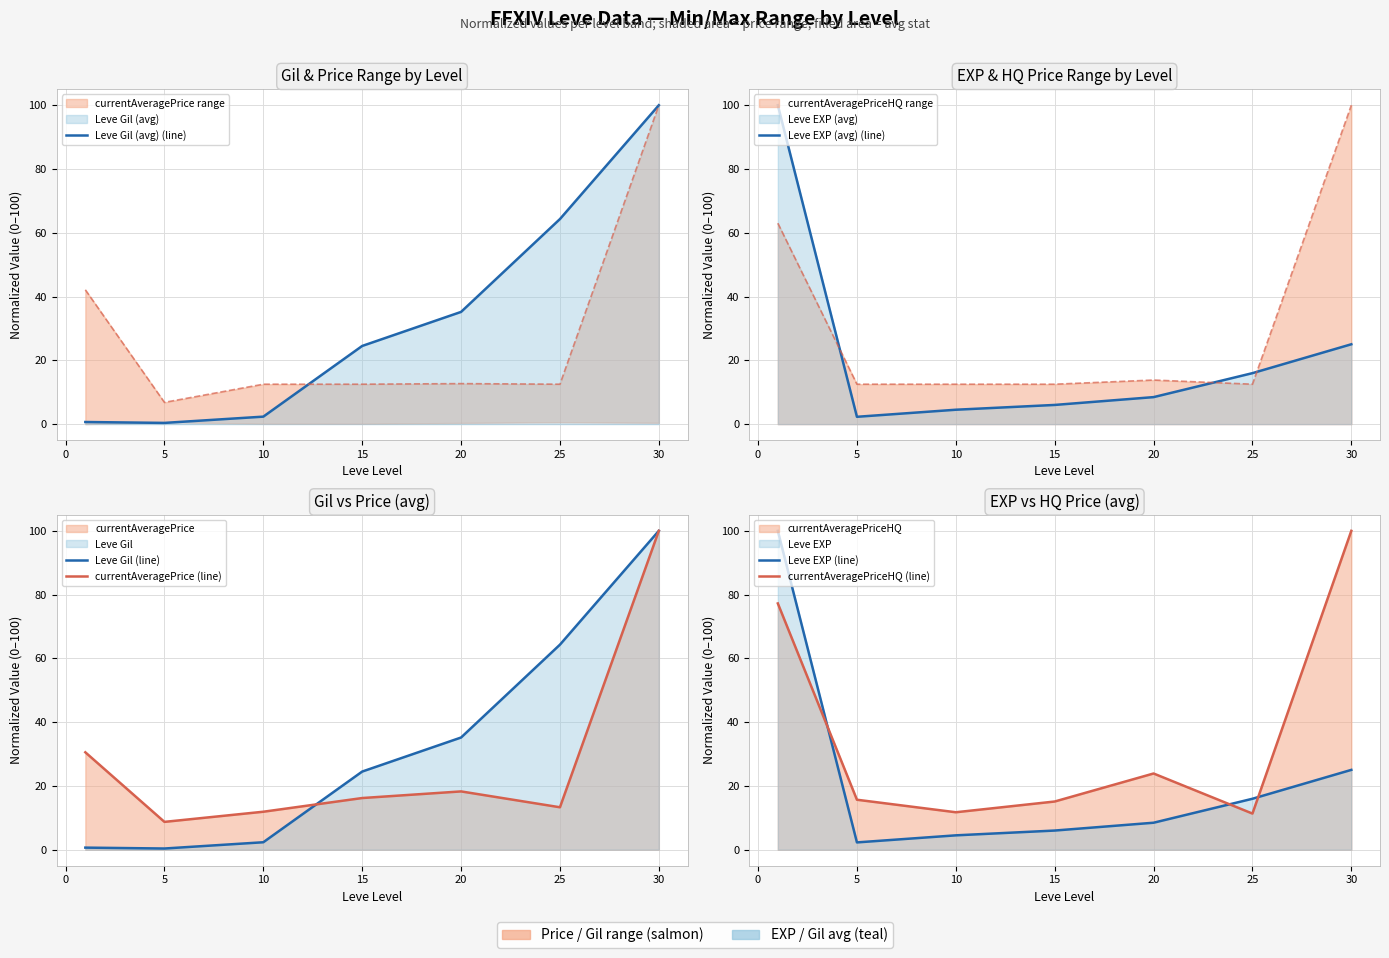

Between which two adjacent categories do currentAveragePriceHQ (line) and currentAveragePrice (line) first intersect?

5 and 10